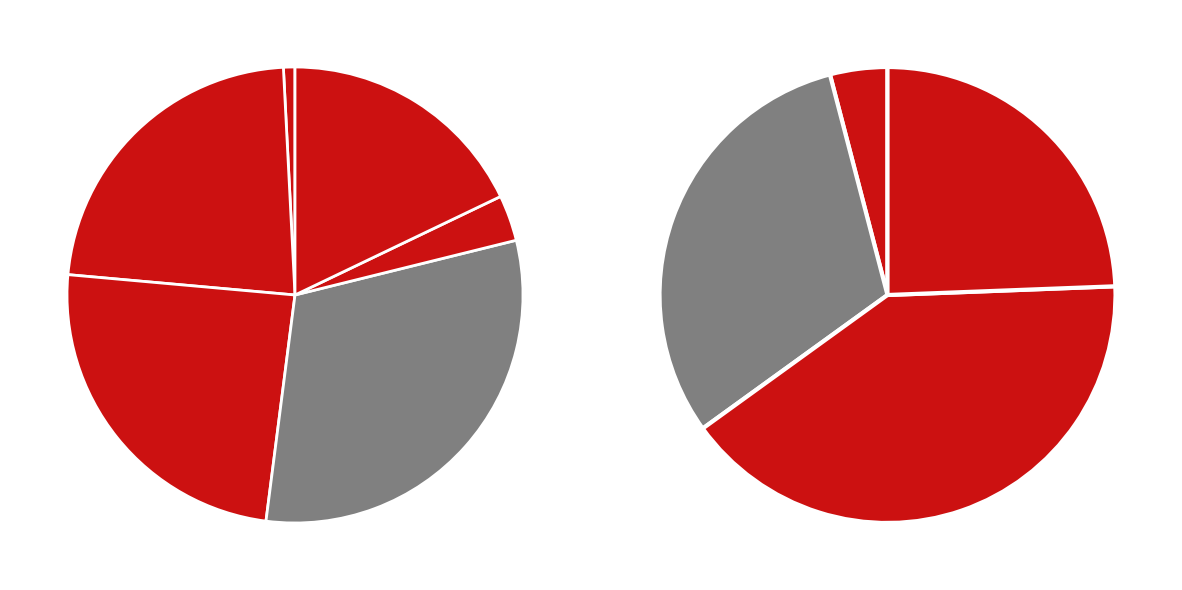

To the nearest percent, what percentage of the pie is 10 assists (2018/19)?

31%